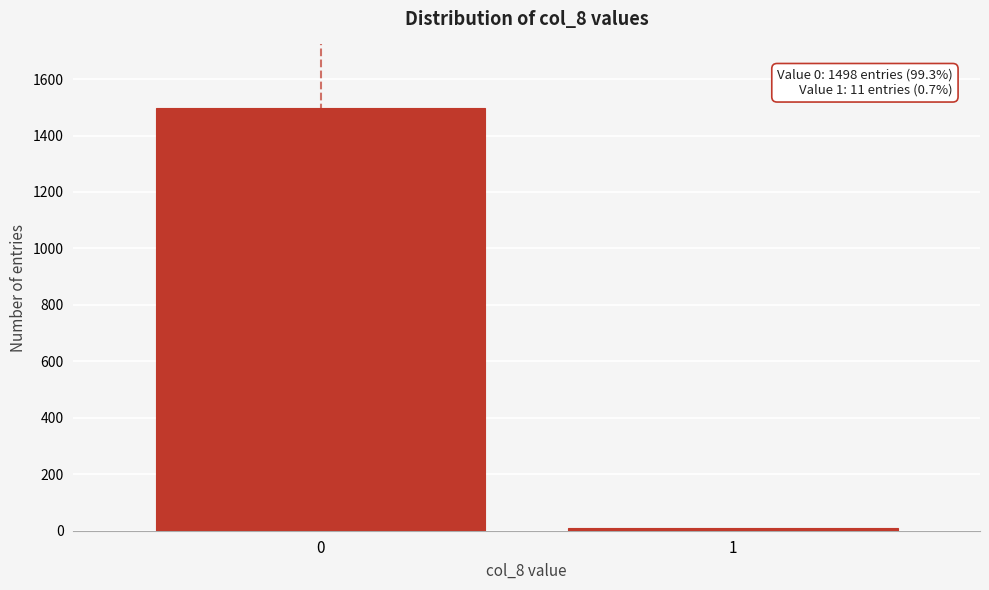

Reading left to right, transcribe all the data shown in this chart.

1498	11